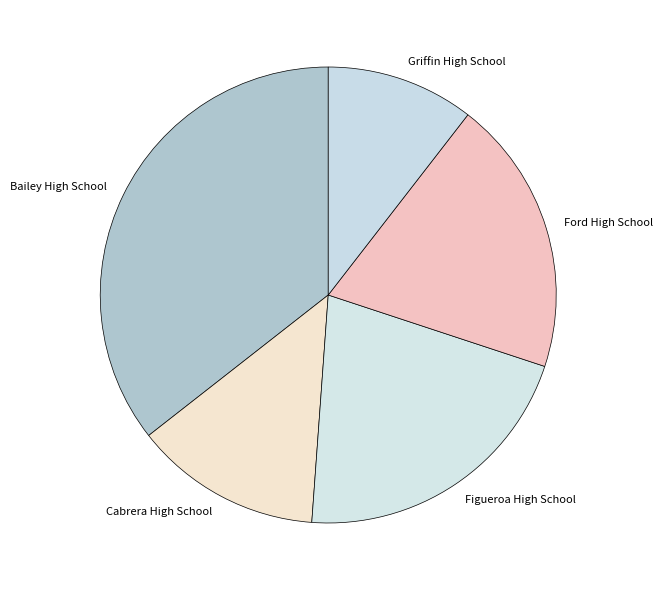

True or false: Ford High School accounts for 20% of the total.

True